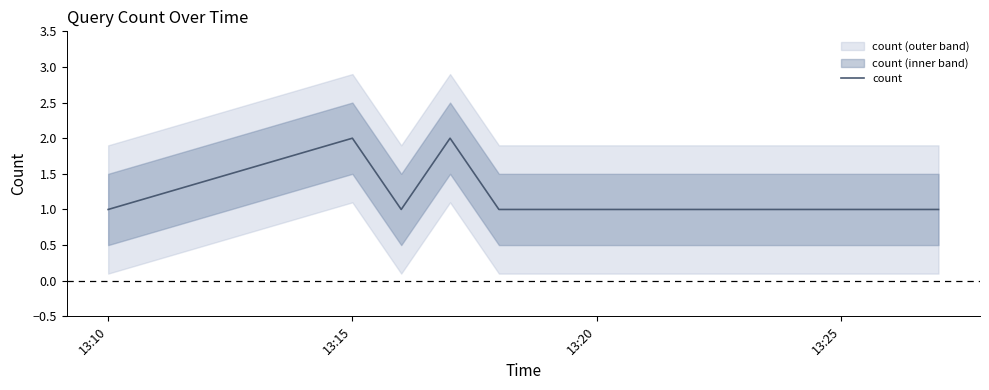

How many interior local valleys (lower than both neighbors) does the data have?

1